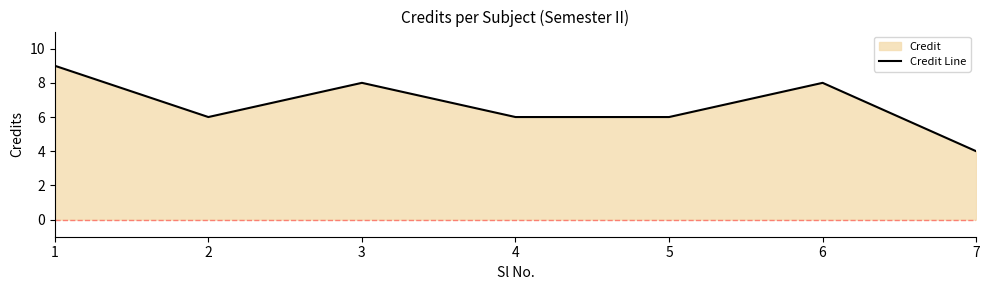

What is the change in value from 3 to 5?

-2